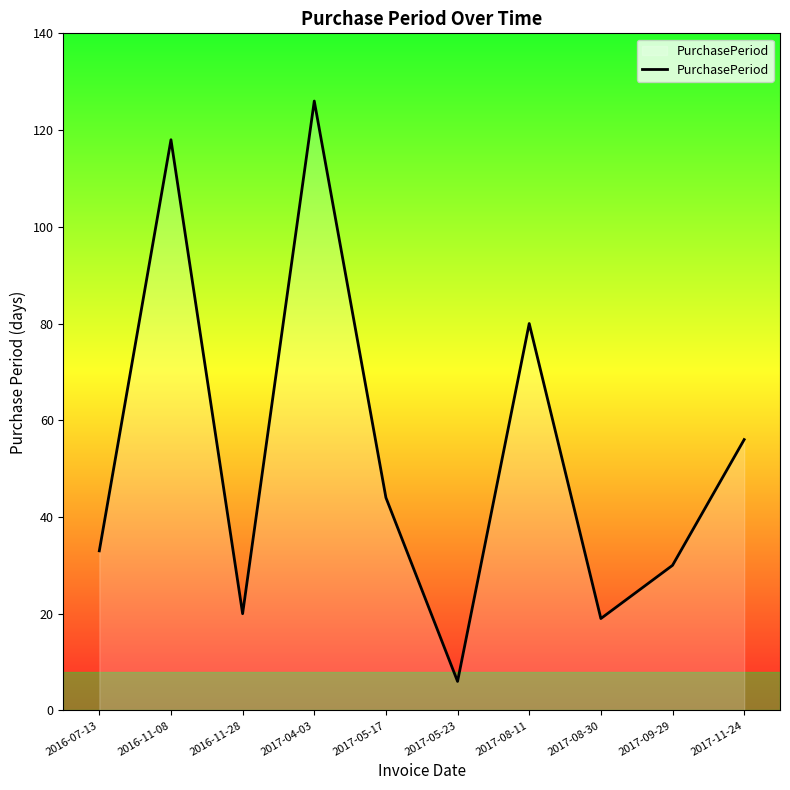

What position from the left is 2017-11-24?

10